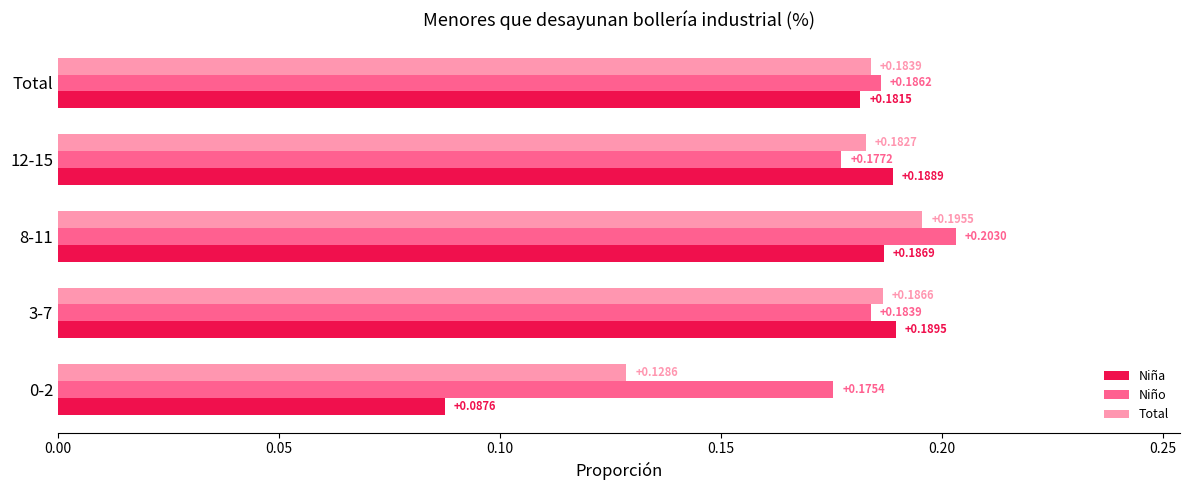

What is the sum of all Total values?

0.9